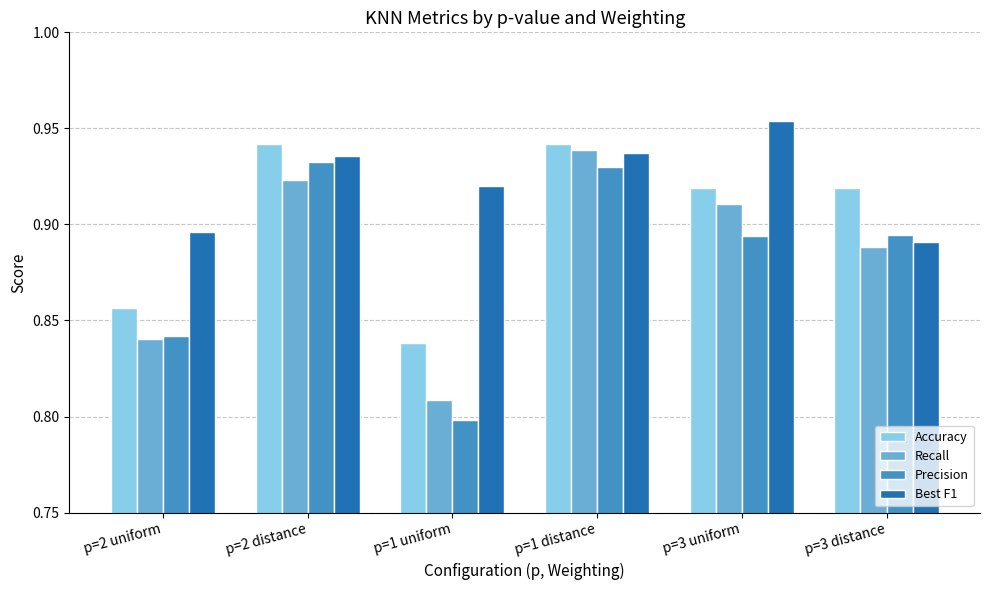

What is the difference between the highest and lowest values at p=1 uniform?

0.1